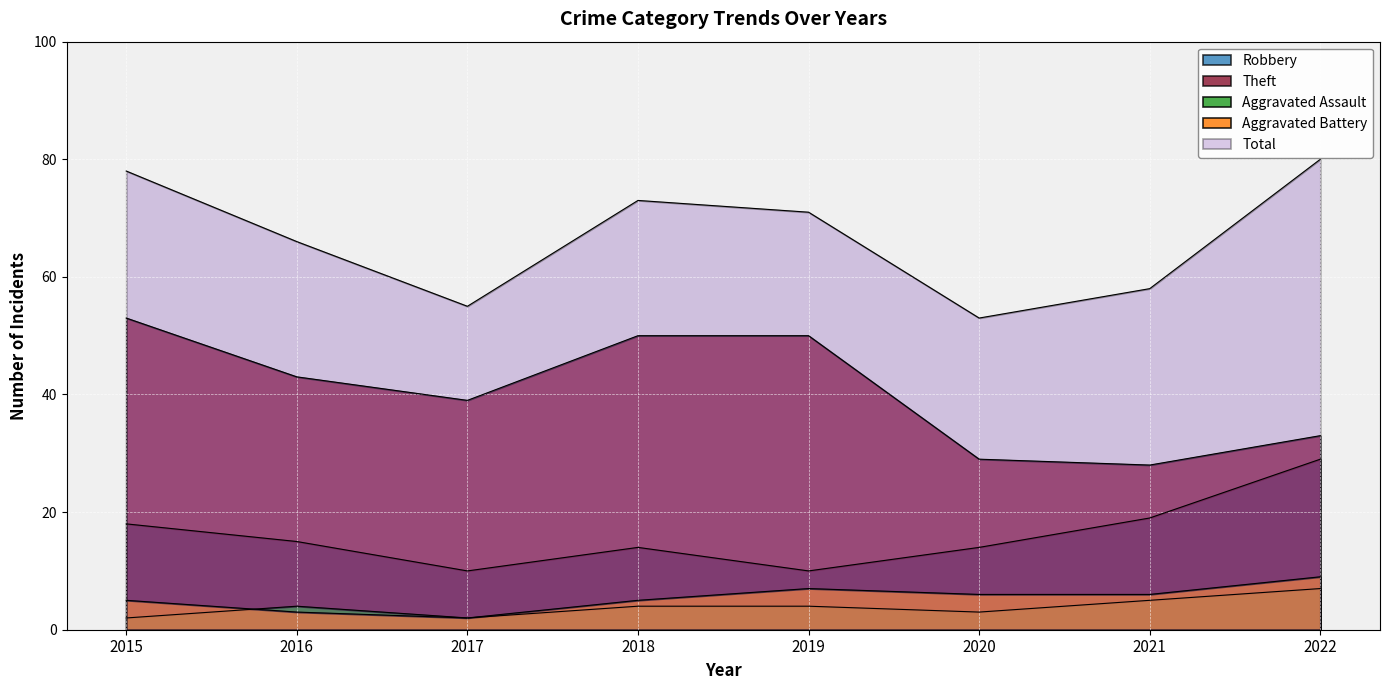

What is the value of the Total point at the 1st from the left?

78